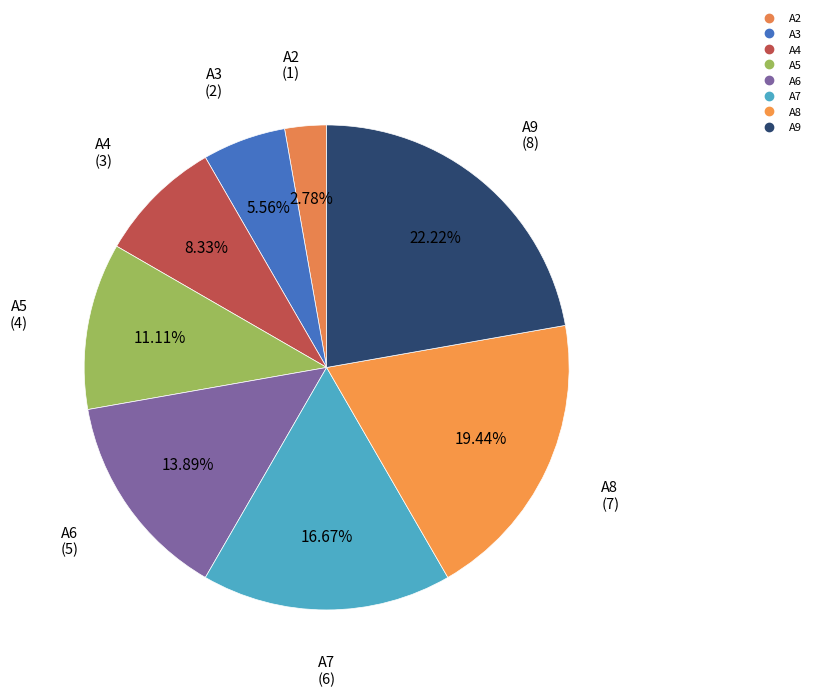

What percentage is the A4 slice, to the nearest percent?

8%